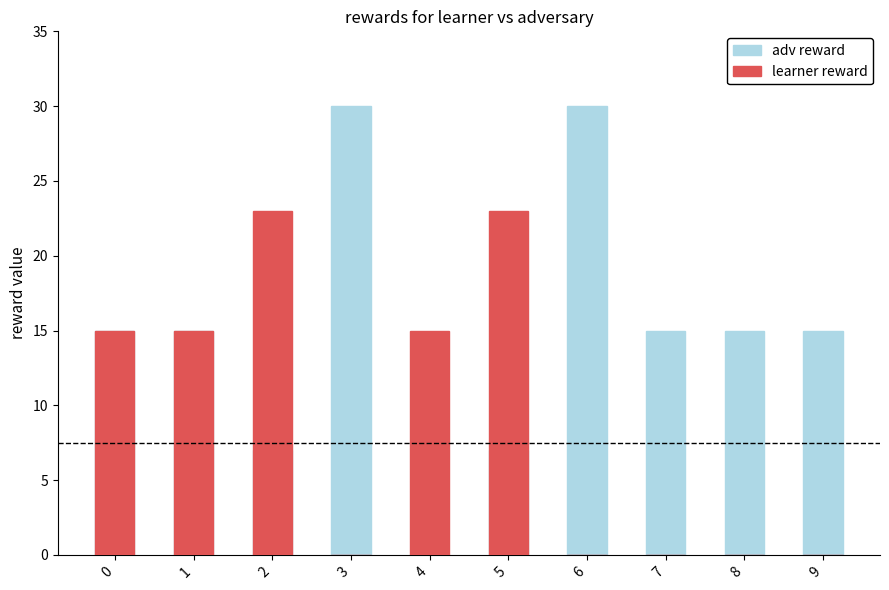

Rank the series by their average value, from highest to lowest.

adv reward, learner reward